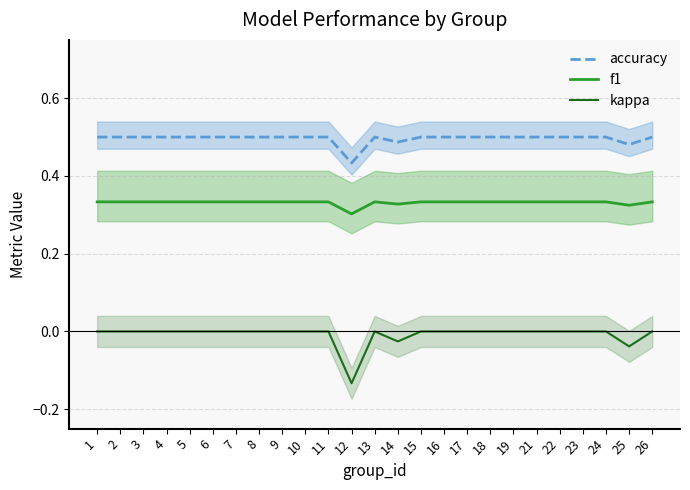

What is the smallest value displayed?

-0.1